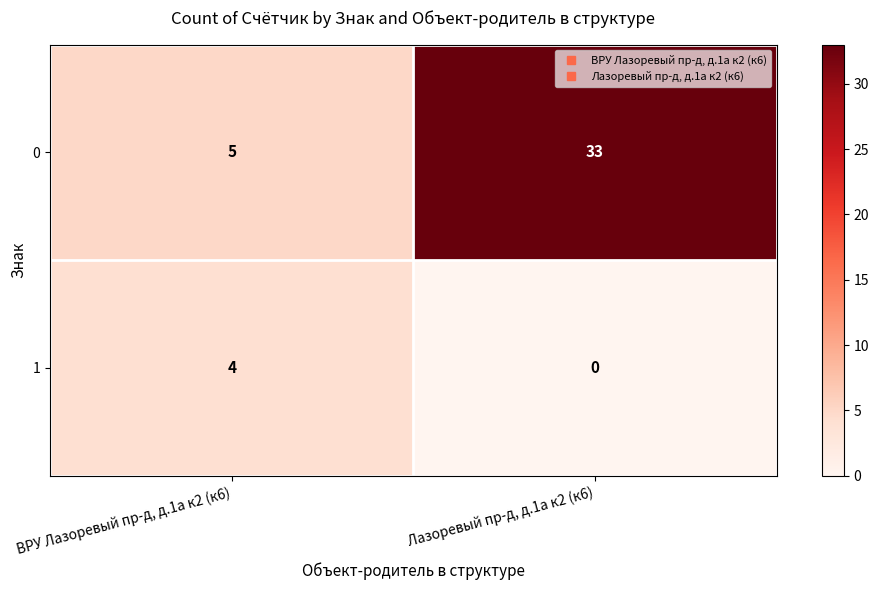

Which series has the largest range (max minus min)?

0